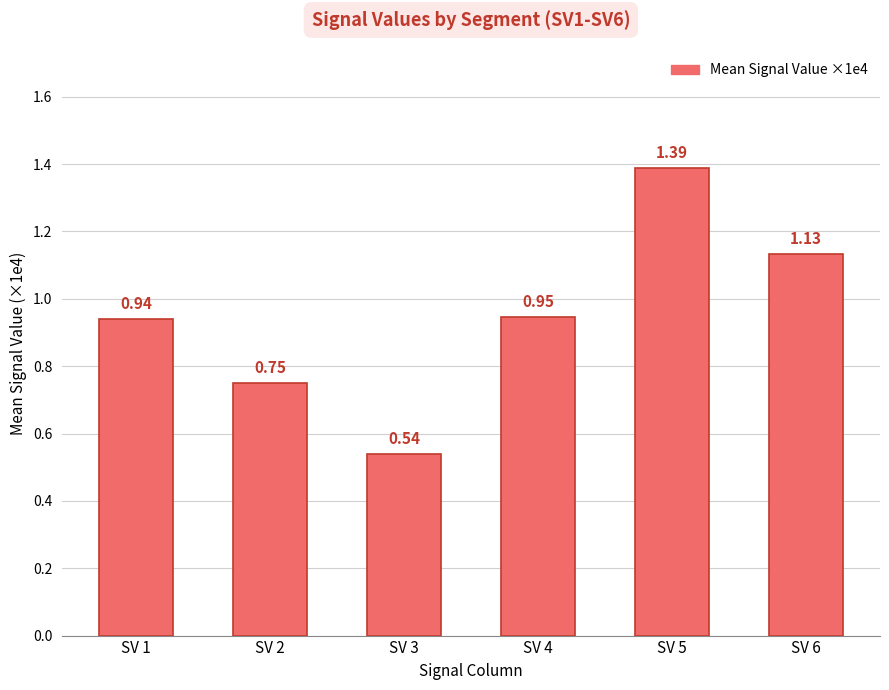

How many bars are there in total?

6